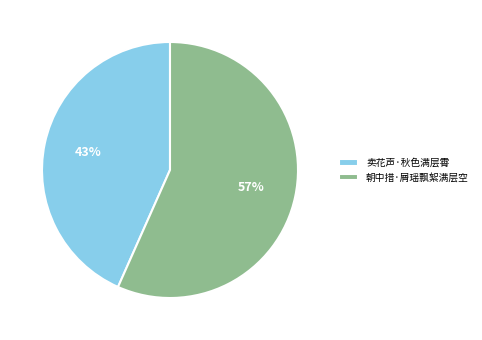

Count the number of slices in the pie.

2